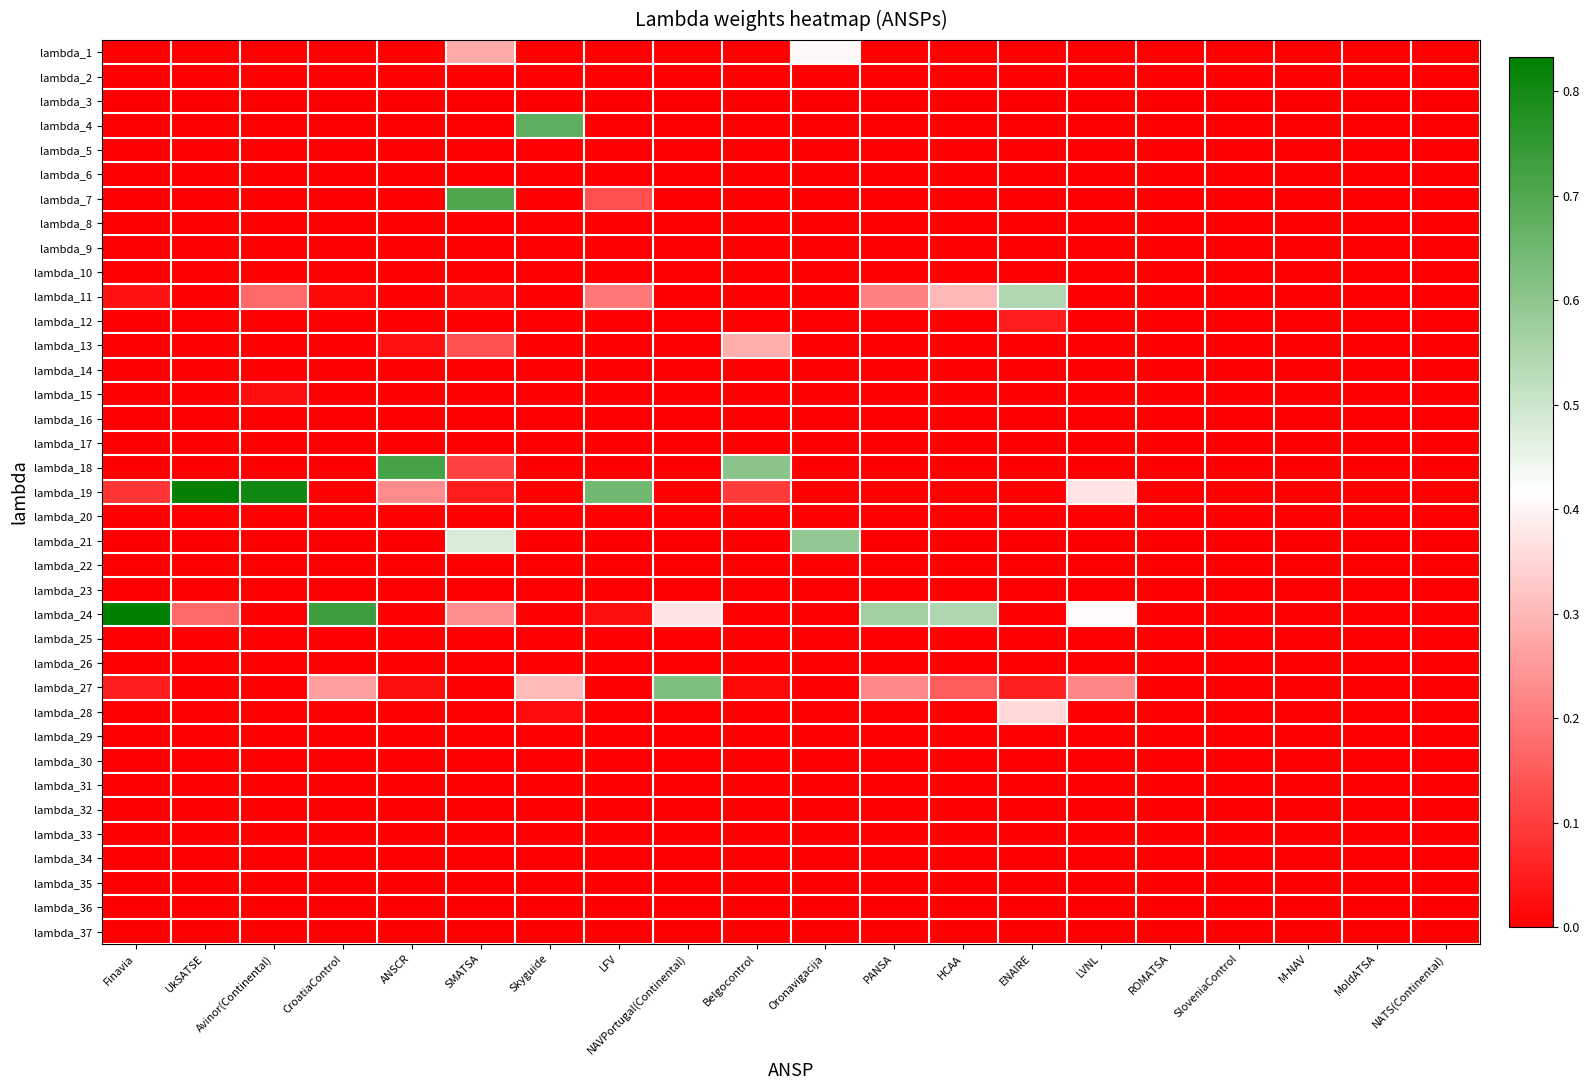

What is the spread (max minus min) of values at HCAA?

0.5